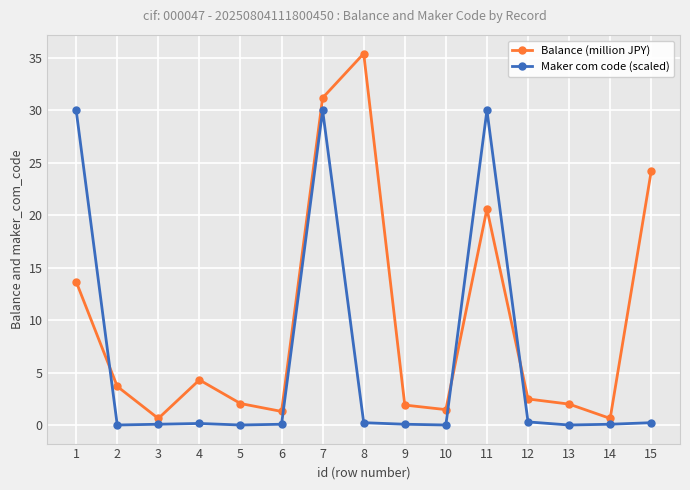

The Balance (million JPY) series shows 0.7 at 9. True or false?

False